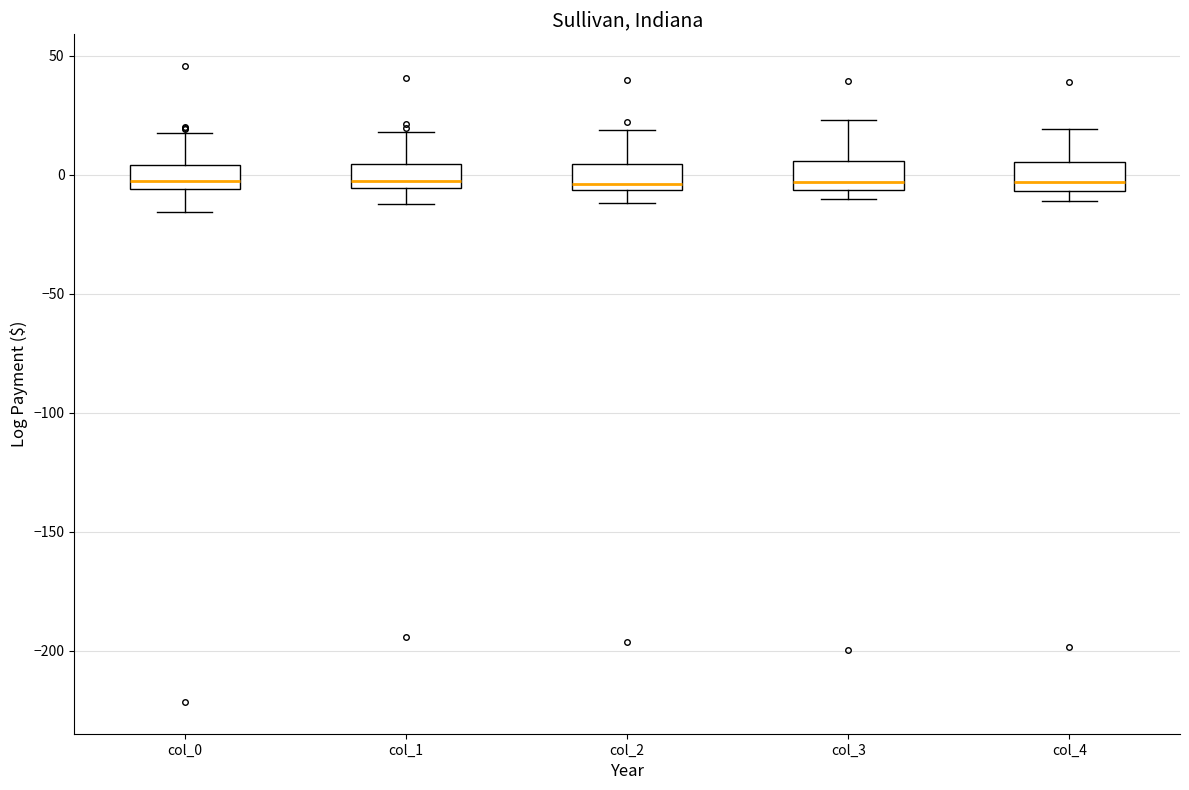

Reading left to right, transcribe this box plot: for each box, give where its median line is, the range the box spans, and where its two whiskers end, as read against the y-axis. The values are not printed on the chart, so give them approximately, as read against the axis.

col_0: median -5 (inside the box), box -5 to 5, whiskers -15 to 15
col_1: median -5 (just above the box's lower edge), box -5 to 5, whiskers -10 to 20
col_2: median -5 (just above the box's lower edge), box -5 to 5, whiskers -10 to 20
col_3: median -5 (just above the box's lower edge), box -5 to 5, whiskers -10 to 25
col_4: median -5 (just above the box's lower edge), box -5 to 5, whiskers -10 to 20